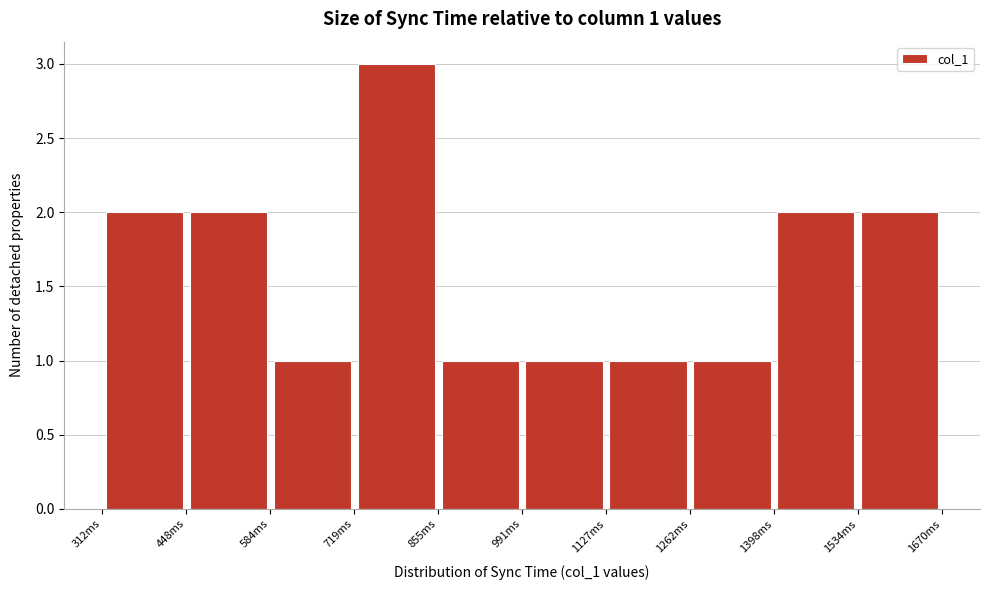

Over which range of the x-axis is the bar tallest?

720 to 860